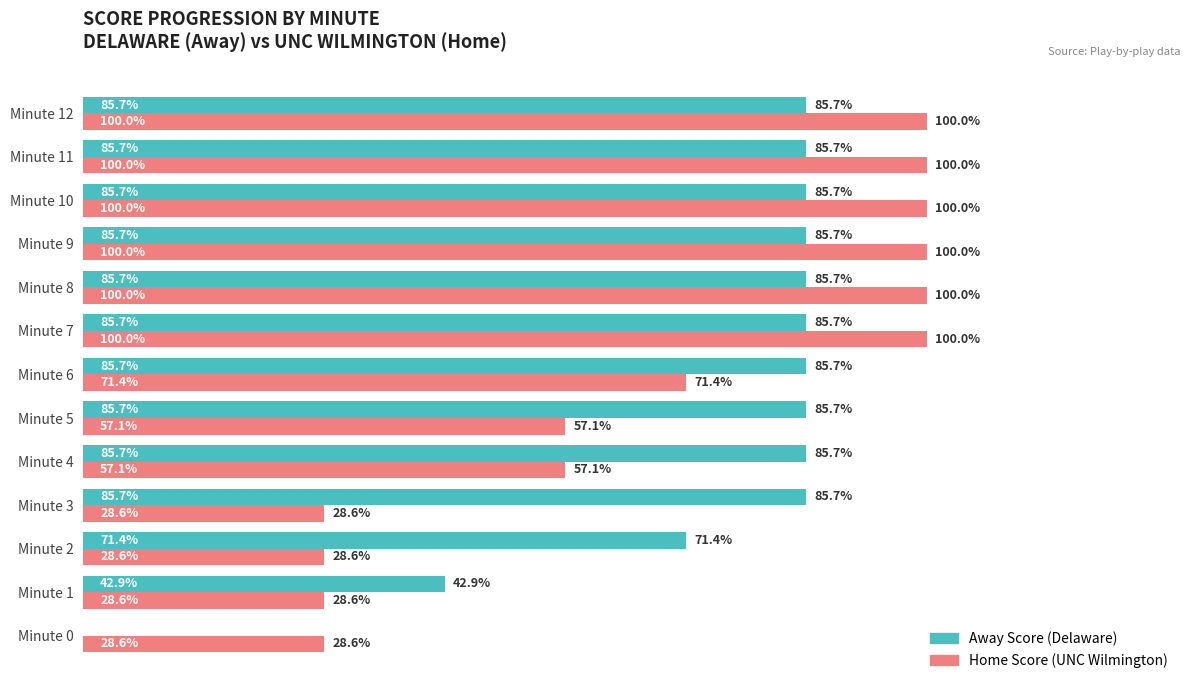

Between Minute 0 and Minute 9, which series saw the biggest shift?

Away Score (Delaware)